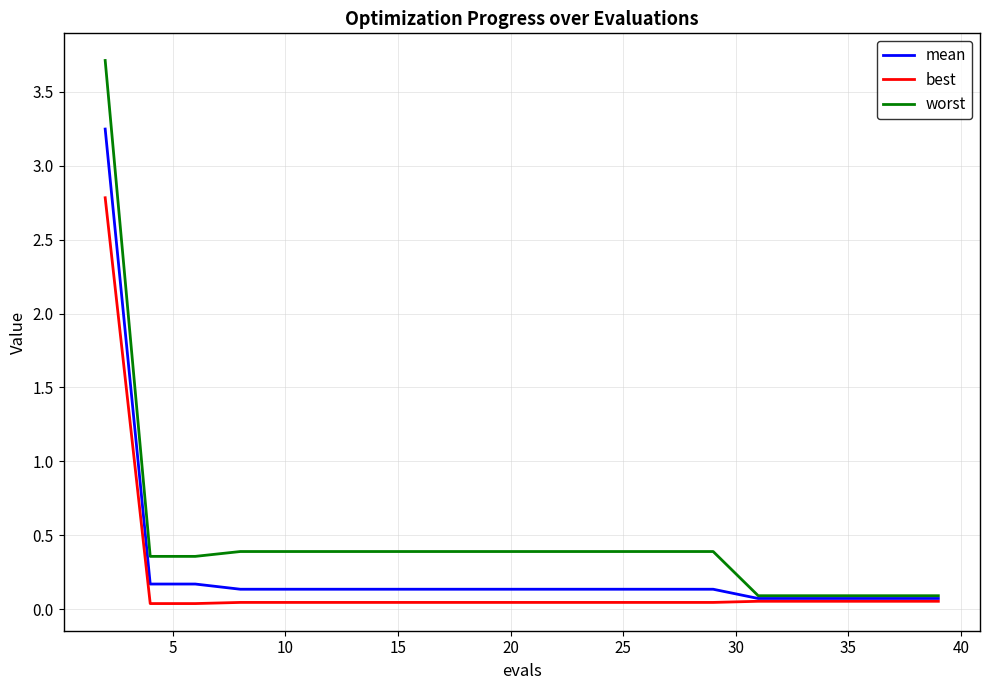

How many categories are shown in the chart?

20